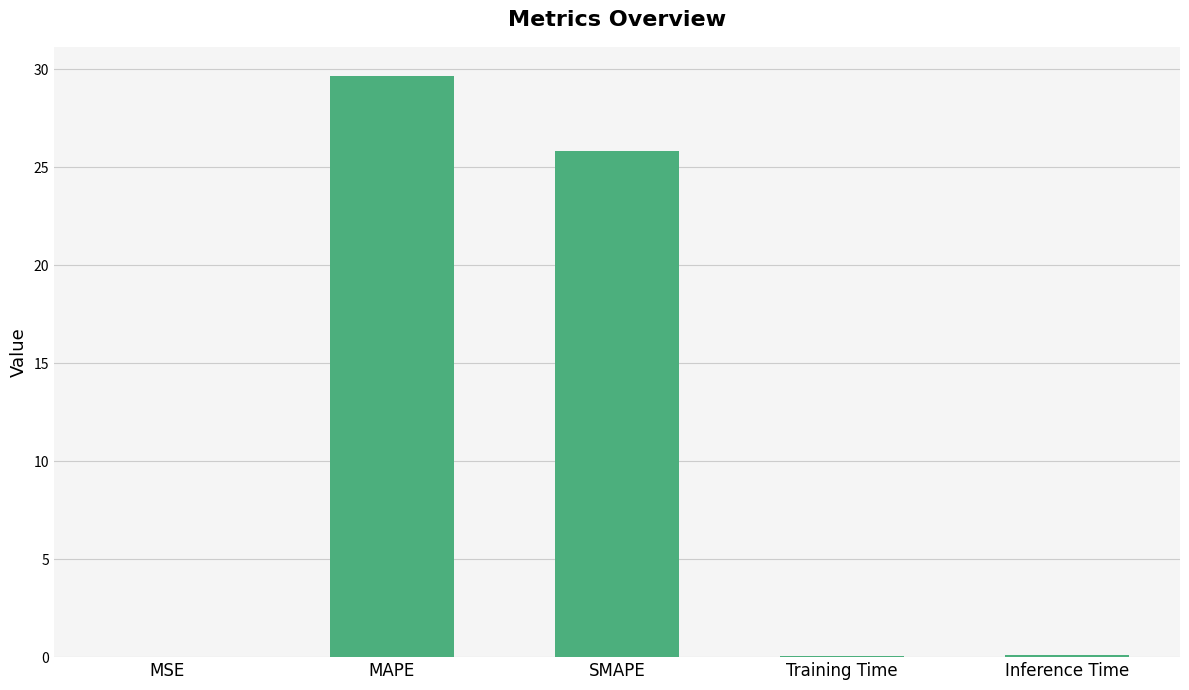

How many categories are shown in the chart?

5